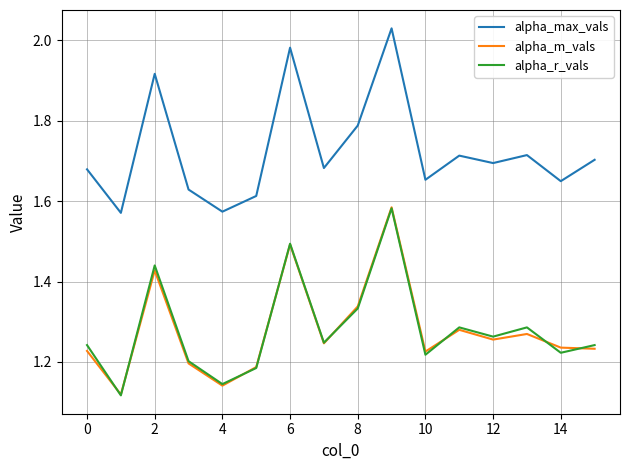

Which series has the largest total across all categories?

alpha_max_vals